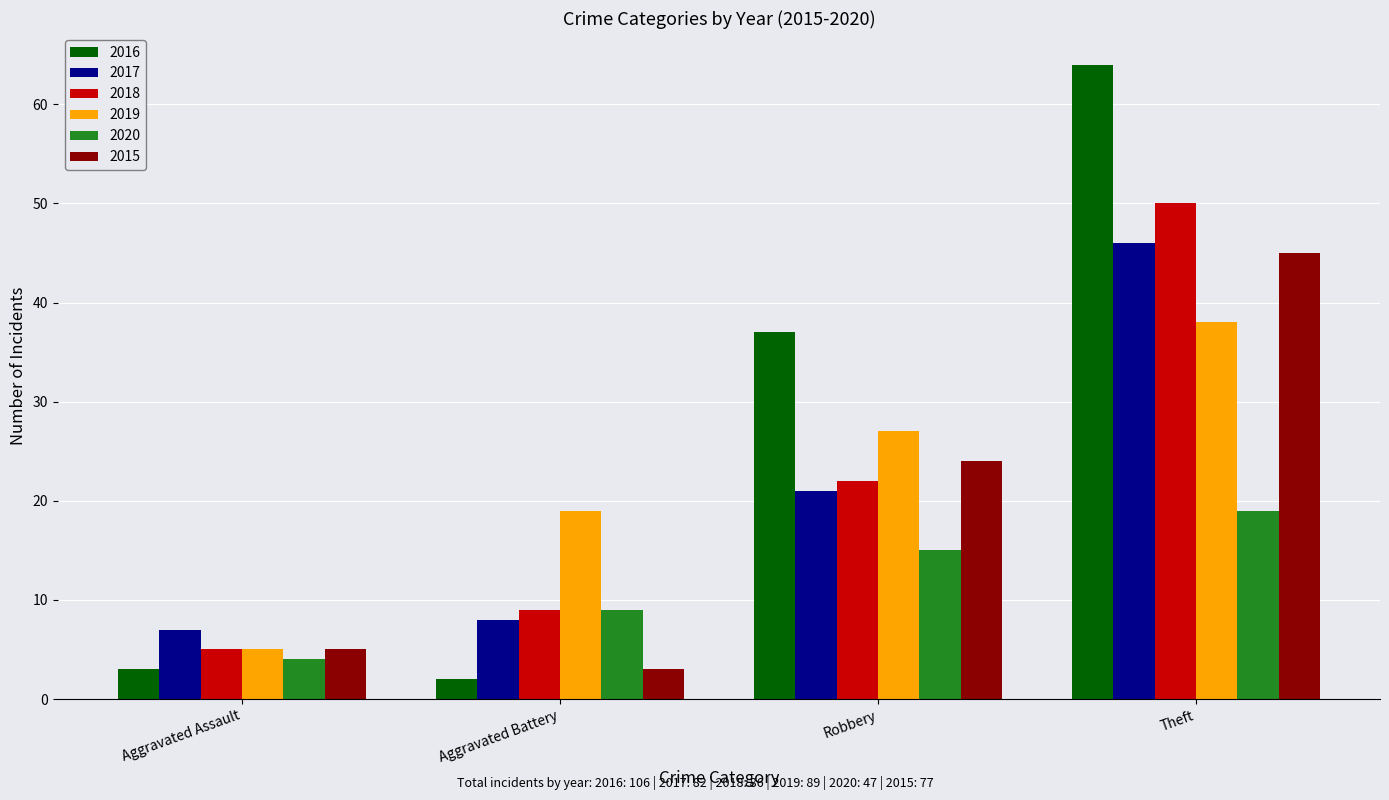

How many bars are there in total?

24